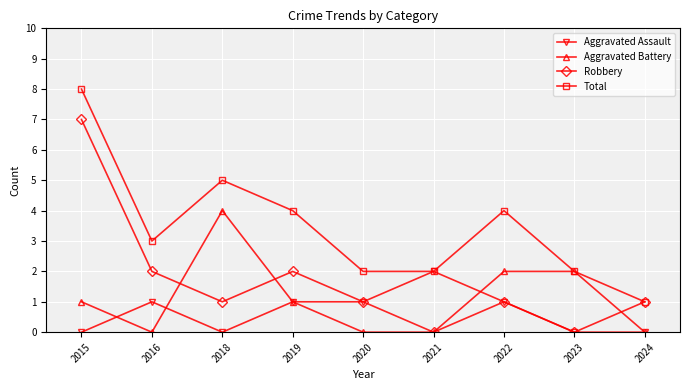

Rank the series by their maximum value, from highest to lowest.

Total, Robbery, Aggravated Battery, Aggravated Assault